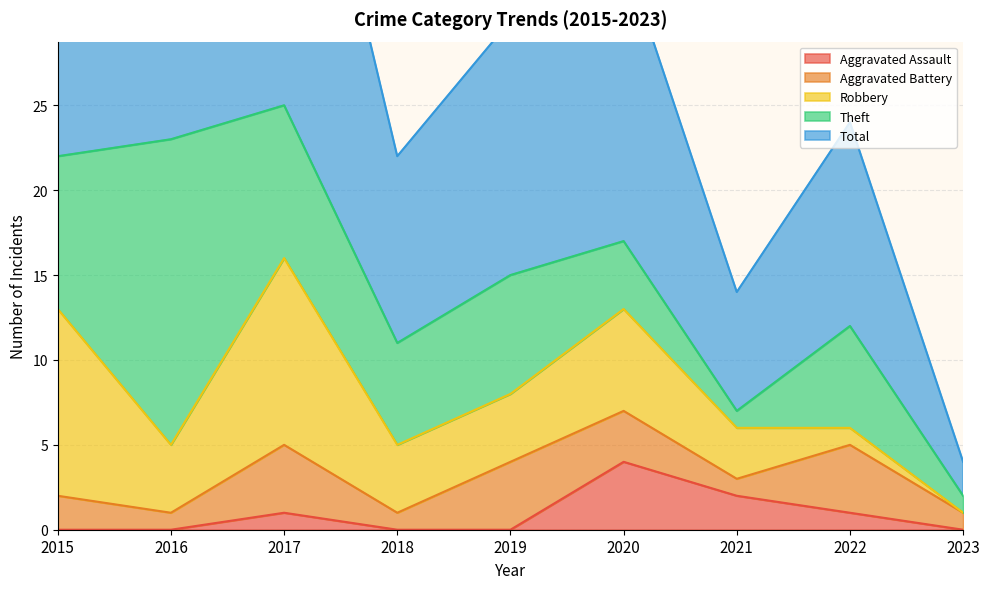

Is it true that Aggravated Assault equals 0 at 2015?

True